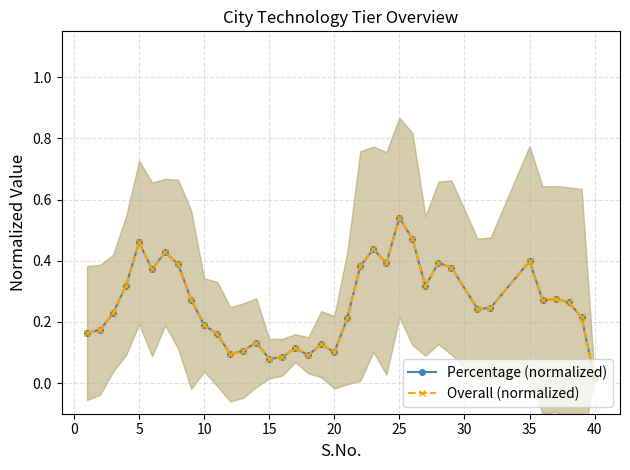

The Overall (normalized) series shows 0.2 at 20. True or false?

False